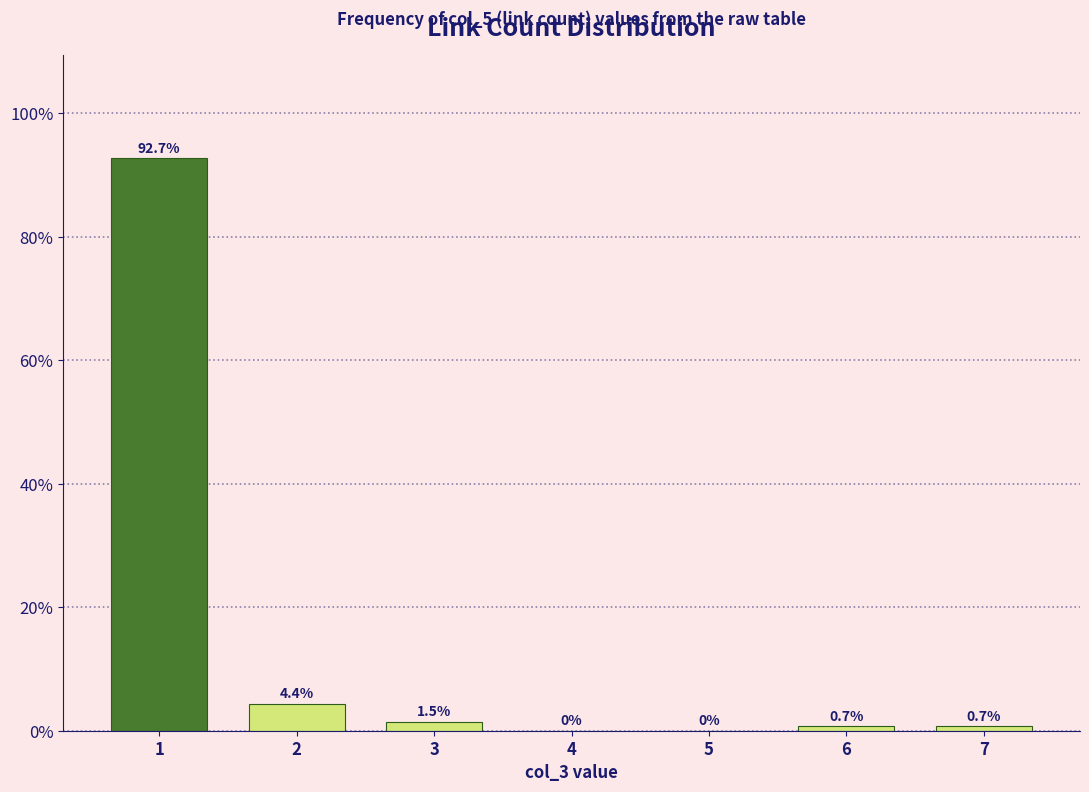

Reading left to right, extract all data points from this chart.

1=92.7	2=4.4	3=1.5	4=0.0	5=0.0	6=0.7	7=0.7